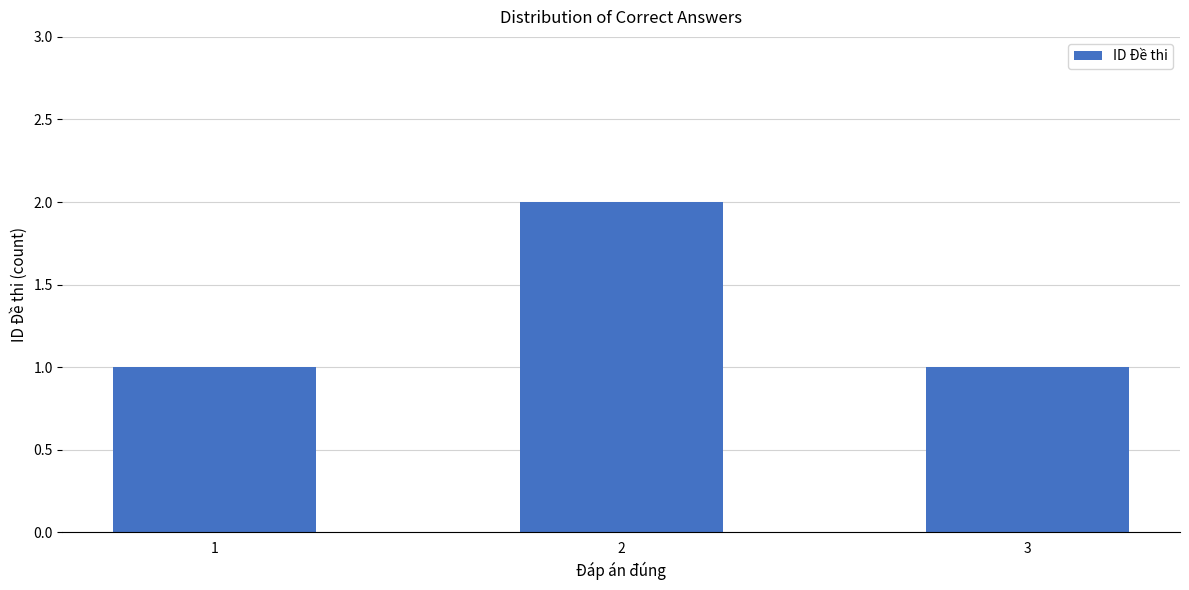

How many bars are there in total?

3